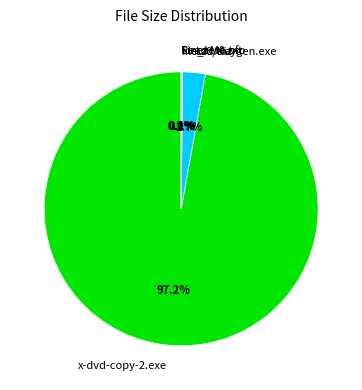

Is Lz0/Keygen.exe the majority of the pie?

No